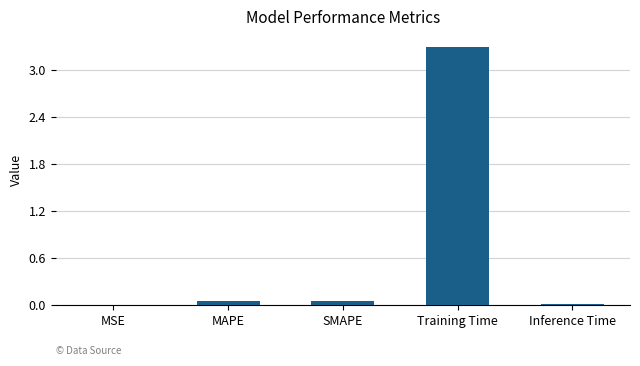

The chart shows a value of 0.0 at Inference Time. True or false?

True